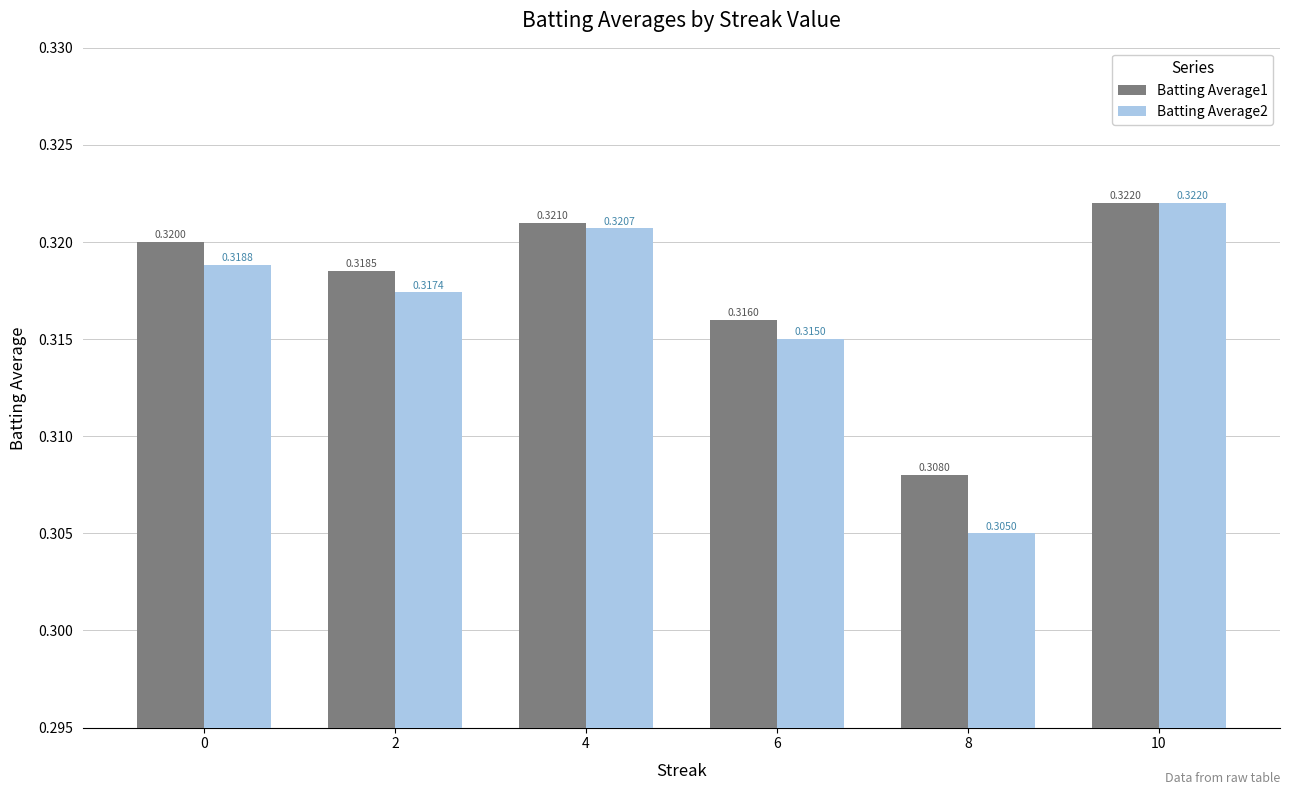

At 0, list the series in order from largest to smallest.

Batting Average1, Batting Average2